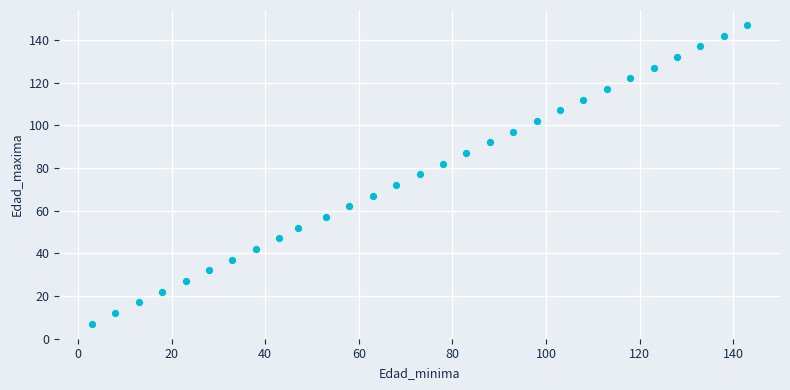

What is the range of Y values (max minus min)?

140